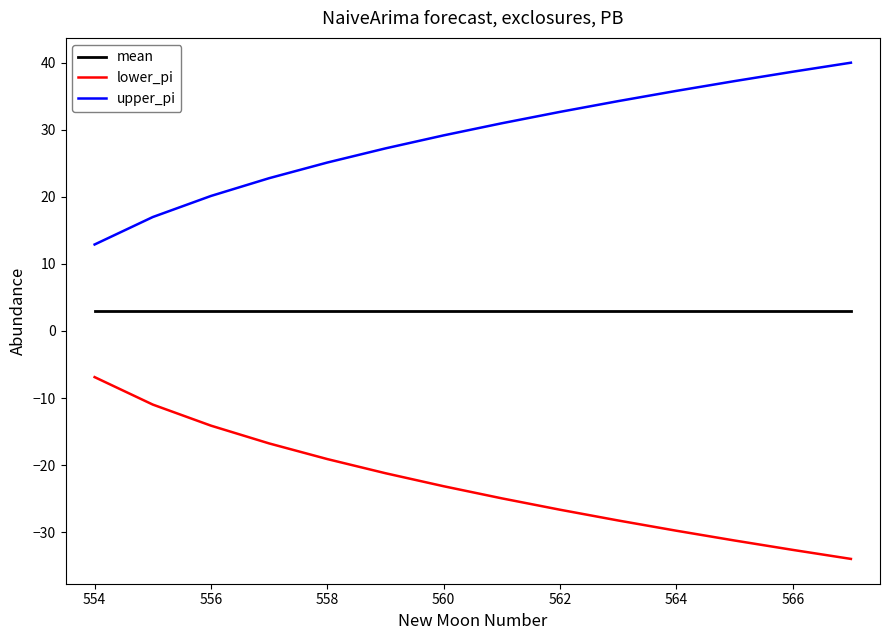

Rank the series by their average value, from highest to lowest.

upper_pi, mean, lower_pi